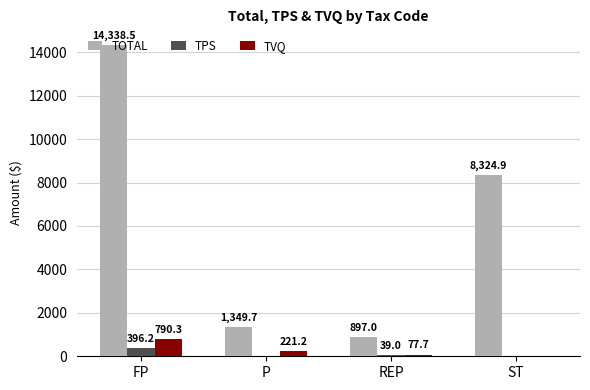

Are the bars grouped side by side (vs. stacked)?

Yes